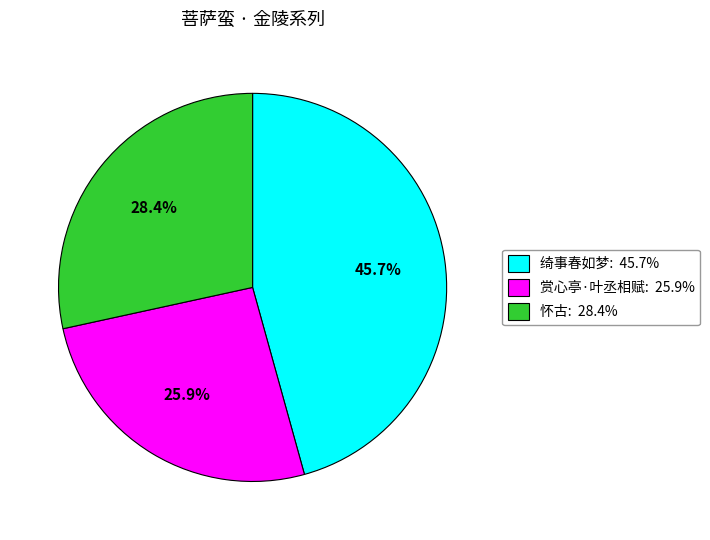

Is there a majority slice in this chart?

No